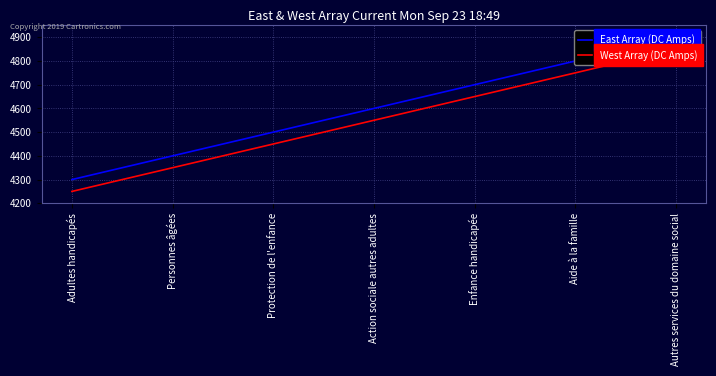

The value of East Array (DC Amps) at Enfance handicapée is 4700. True or false?

True